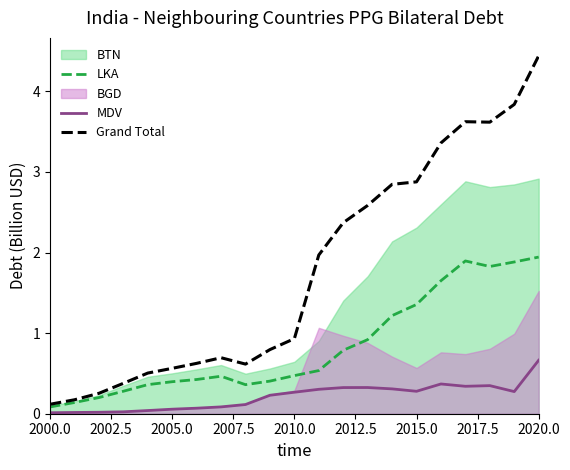

What is the maximum value for MDV?

0.7